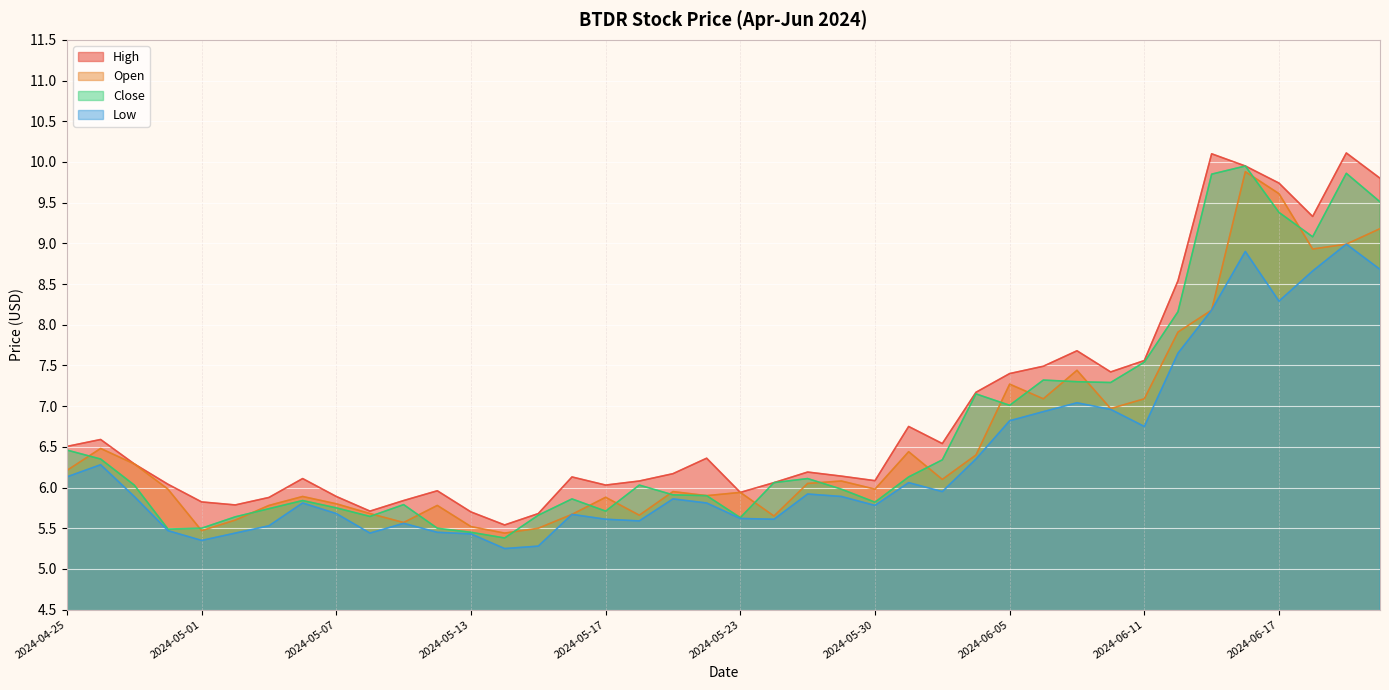

What is the sum of all Low values?

253.6